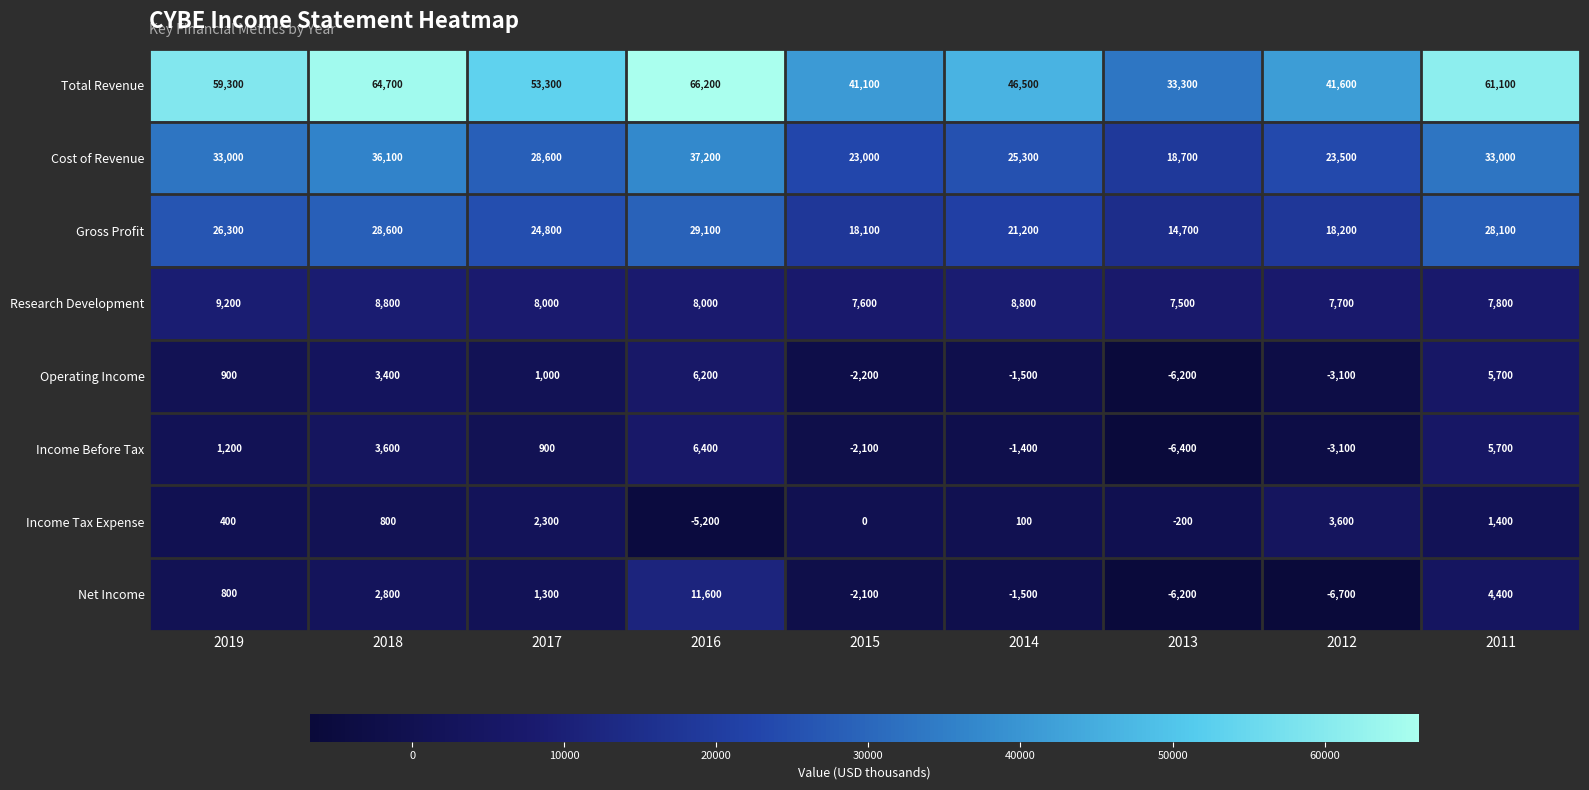

Which series has the widest spread of values?

Total Revenue